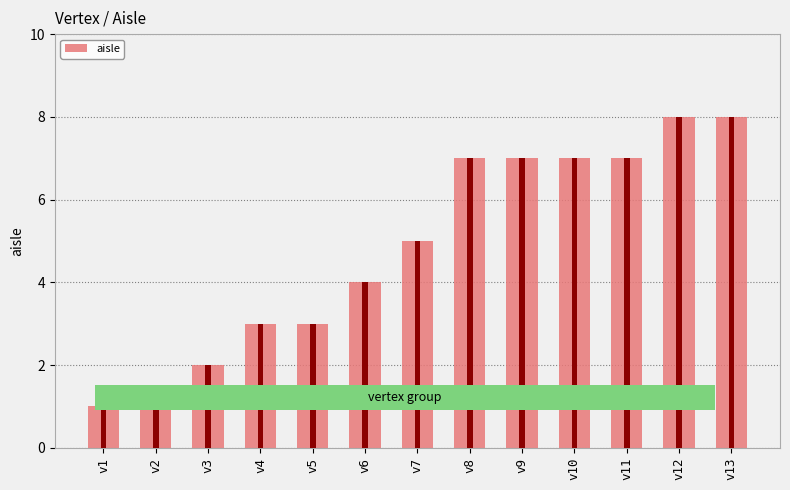

The chart shows a value of 1 at v1. True or false?

True